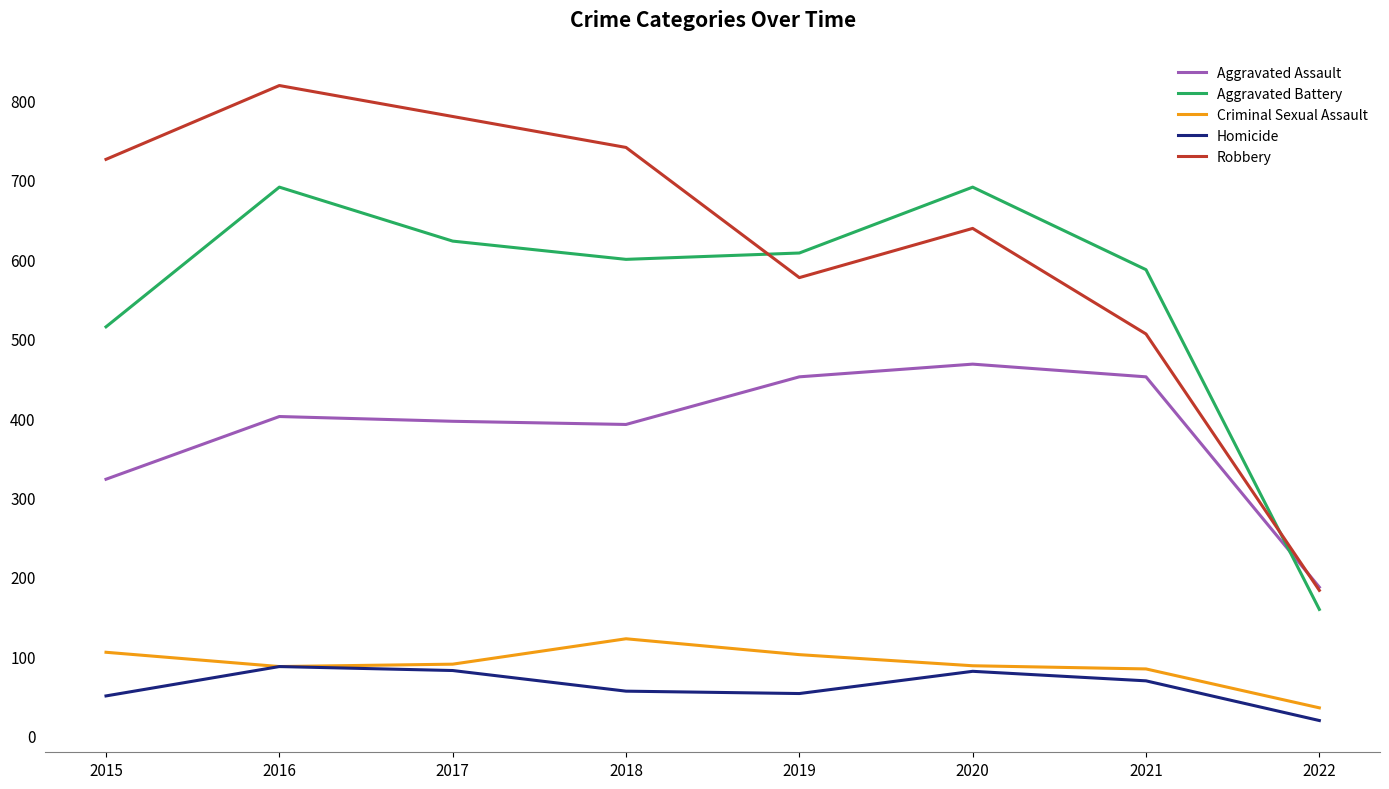

What is the maximum value for Homicide?

87